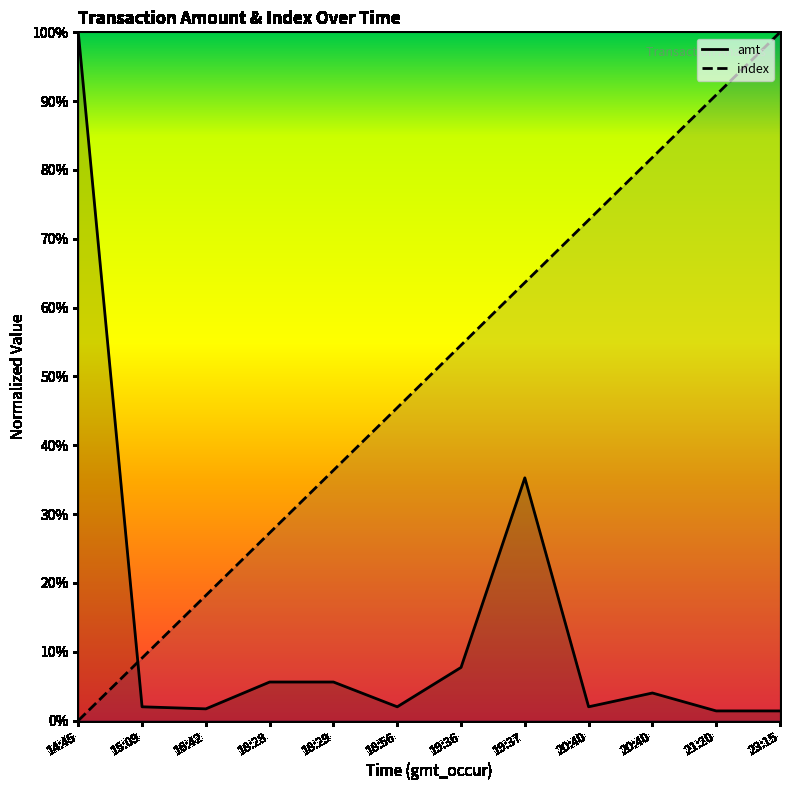

What is the difference between the maximum and minimum values in the amt series?

1.0